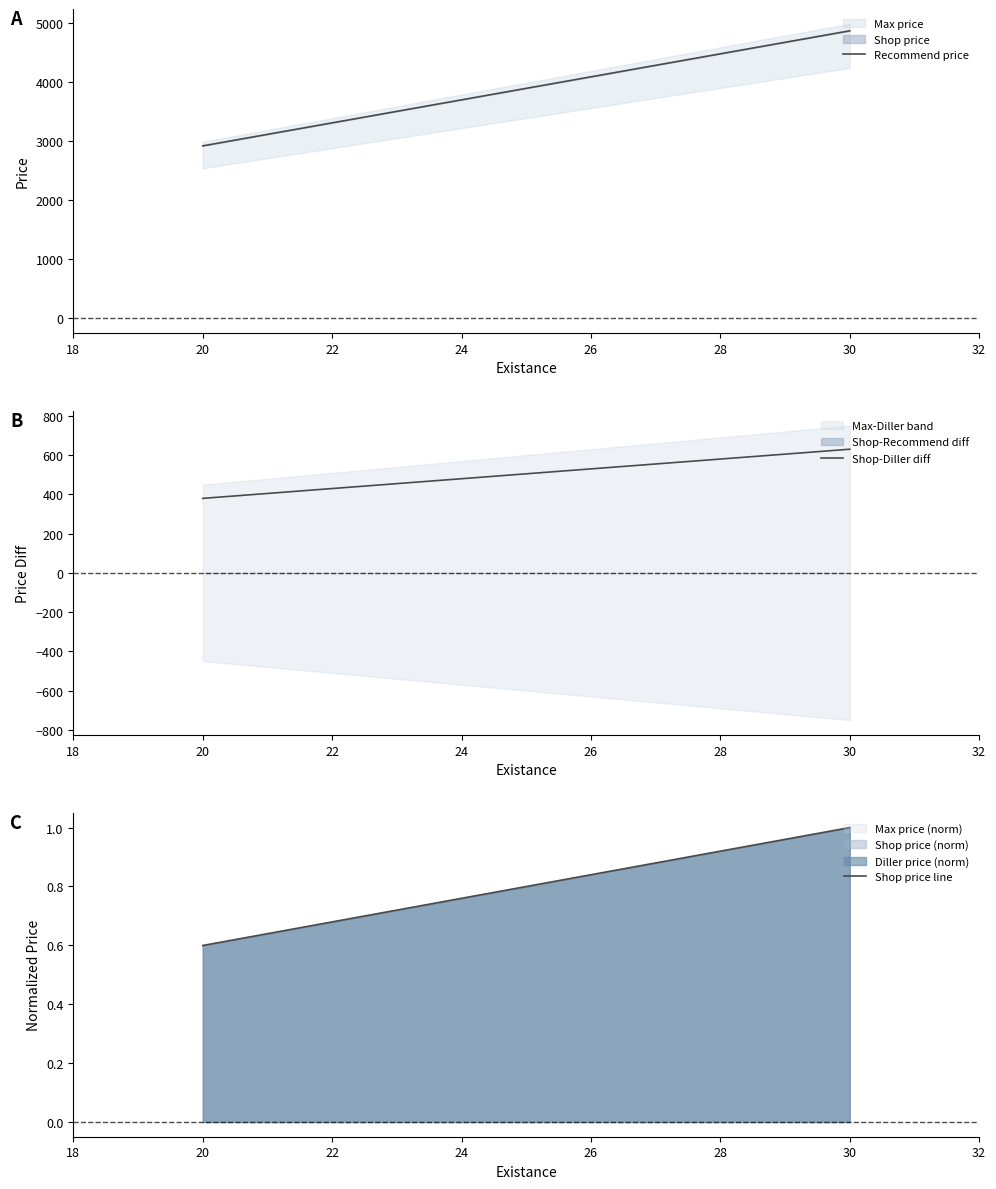

How many values in the Recommend price series are below 4870?

1